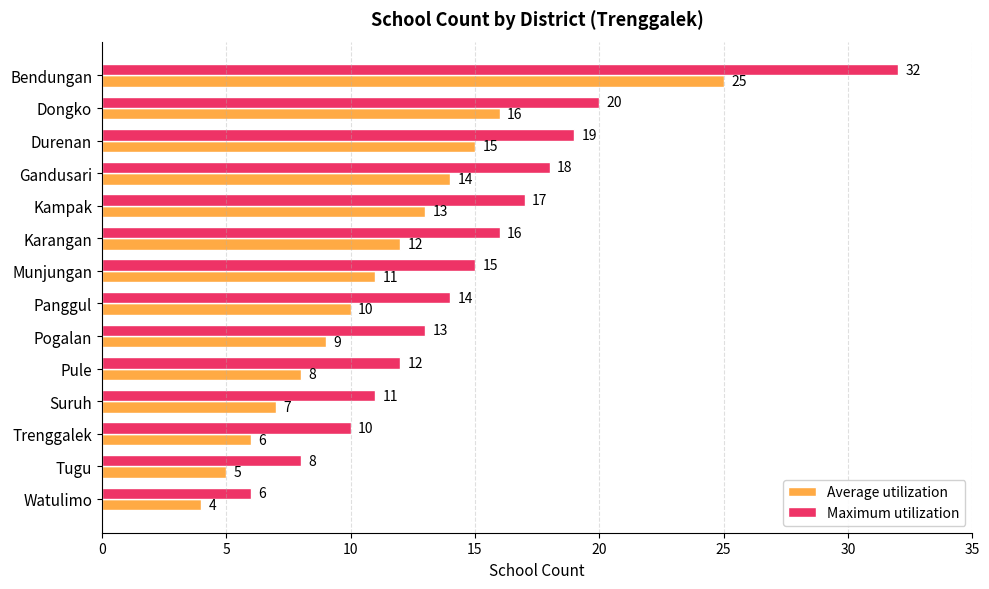

Which series has the widest spread of values?

Maximum utilization